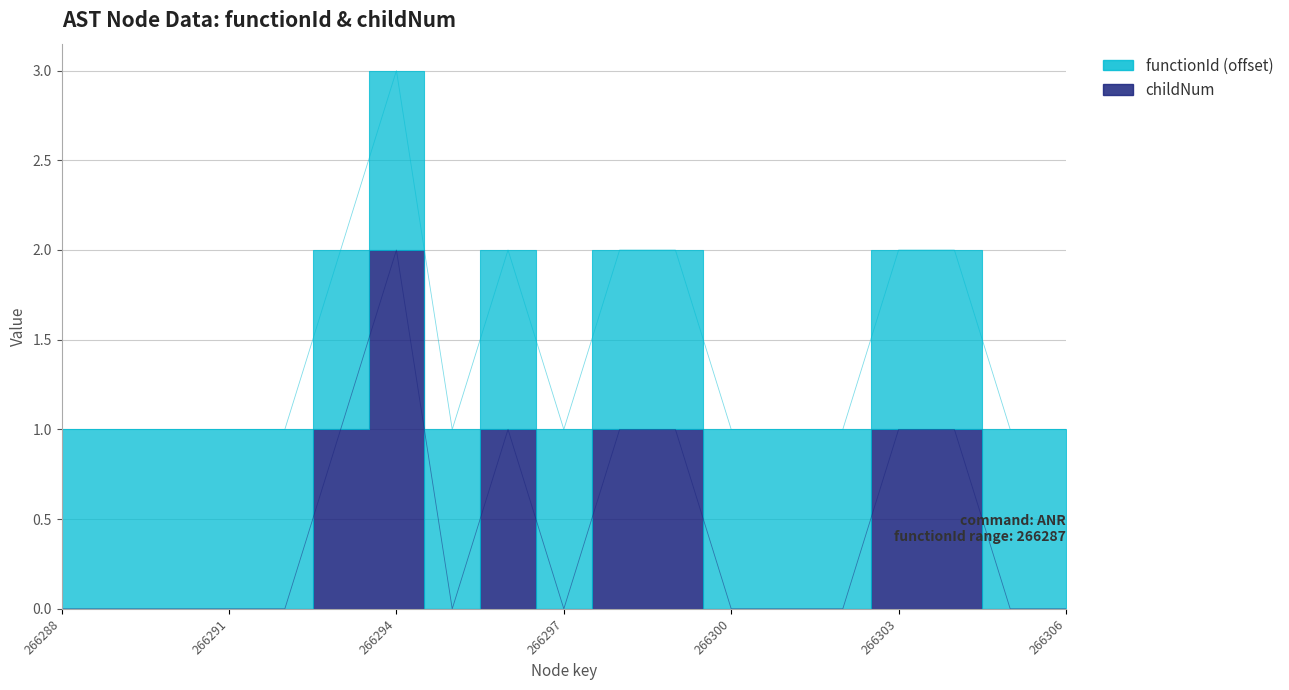

Which label corresponds to the smallest value in the chart?

266288